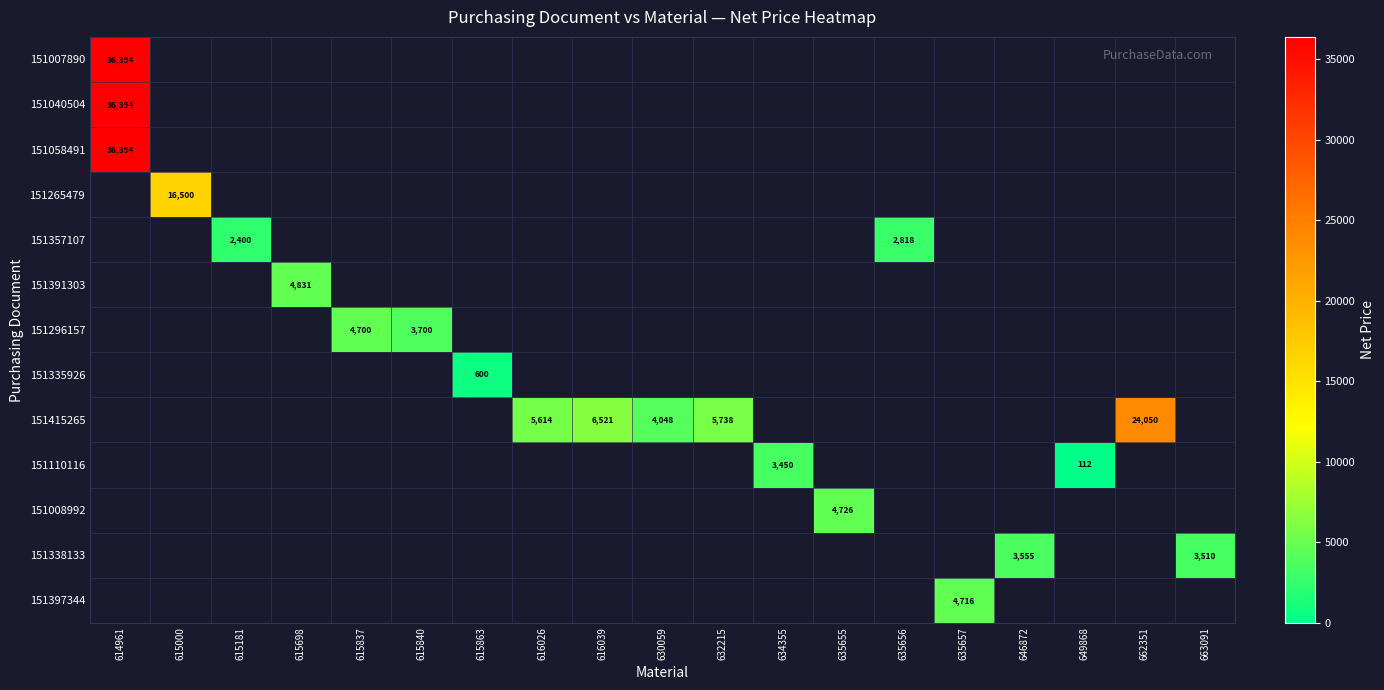

The value of 151391303 at 615698 is 4831. True or false?

True